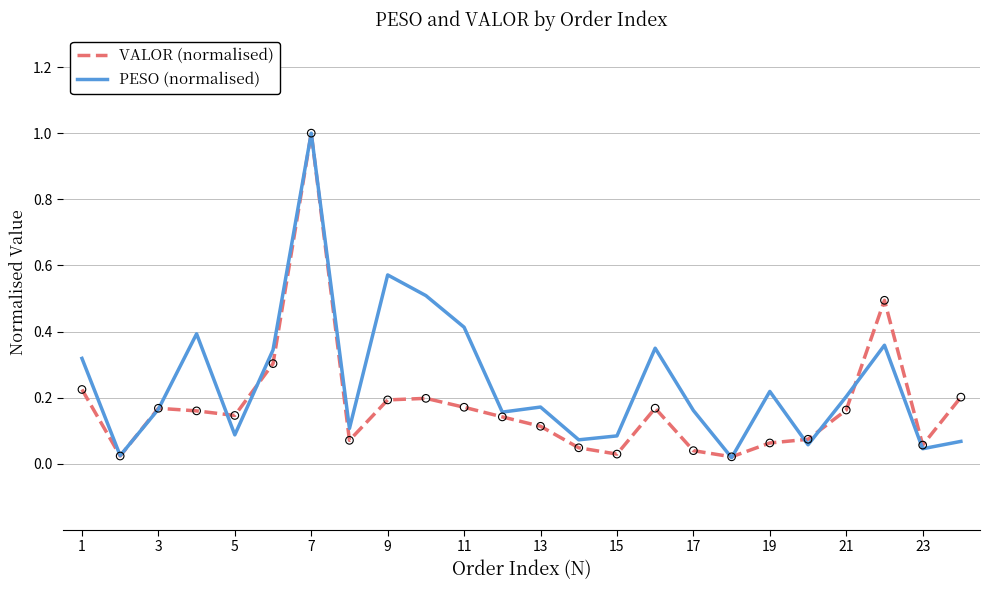

Which series has the largest total across all categories?

PESO (normalised)